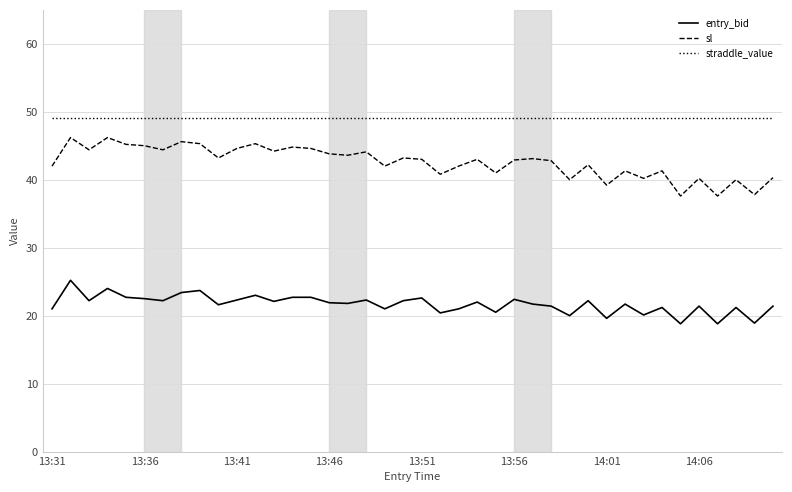

True or false: sl and straddle_value intersect in this chart.

False